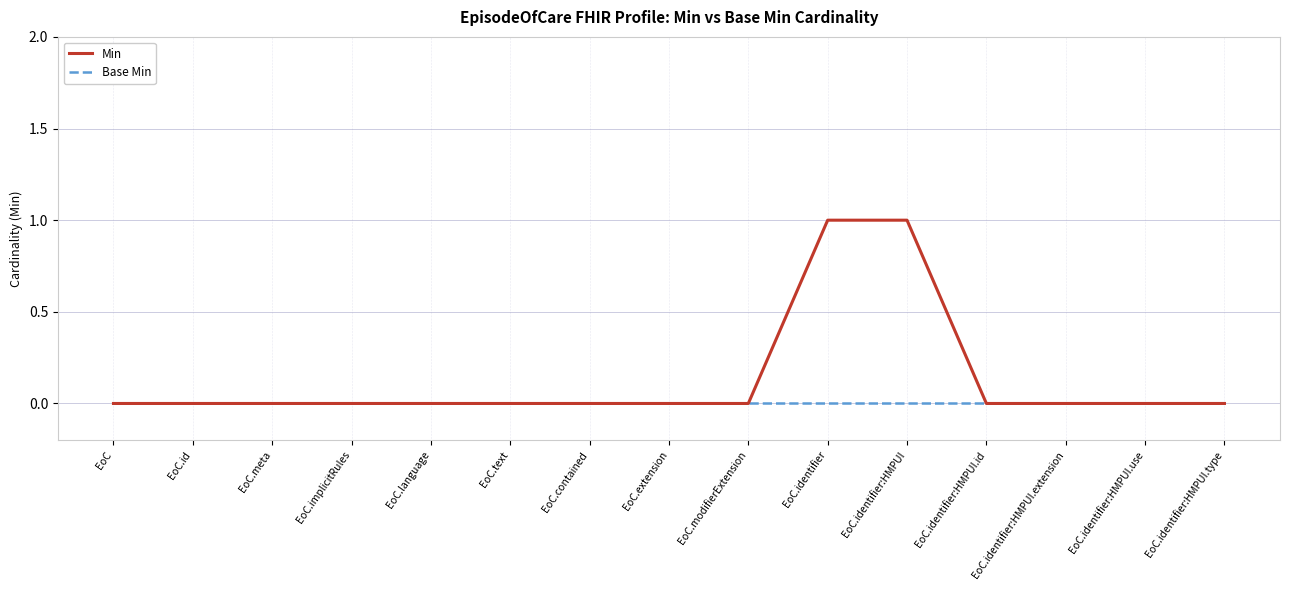

Is the value of Base Min at EoC.extension greater than the value of Min at EoC.identifier:HMPUI?

No